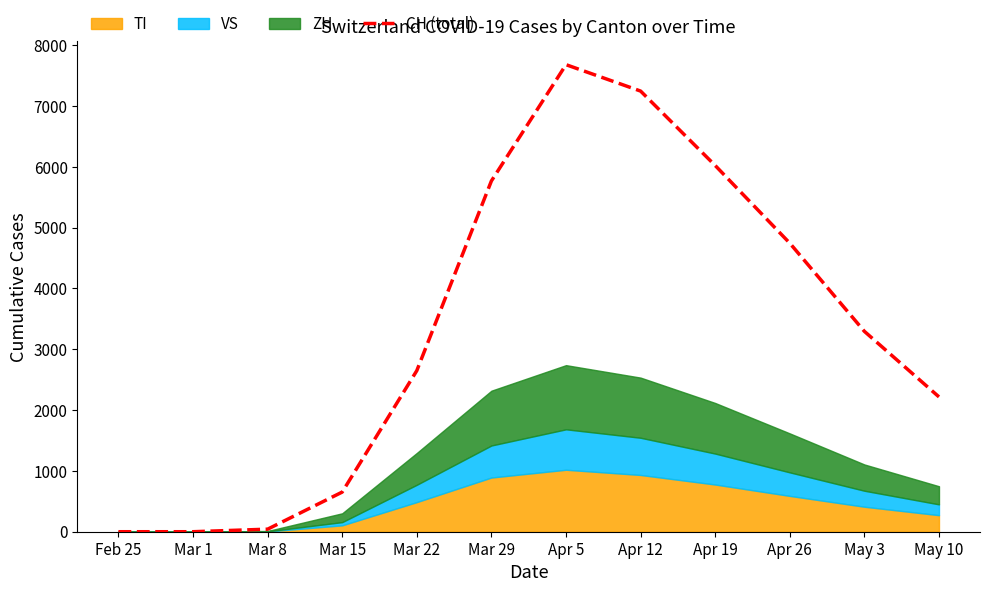

What is the difference between the maximum and minimum values?

7680